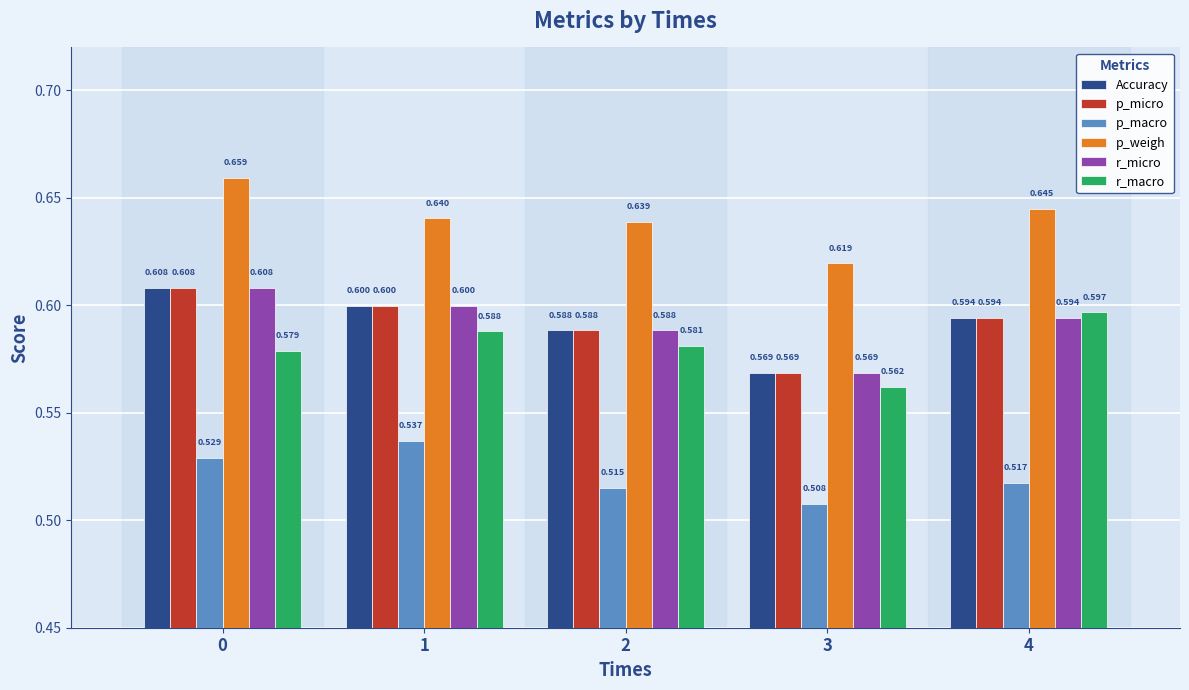

Is the value of p_macro at 1 greater than the value of r_macro at 2?

No